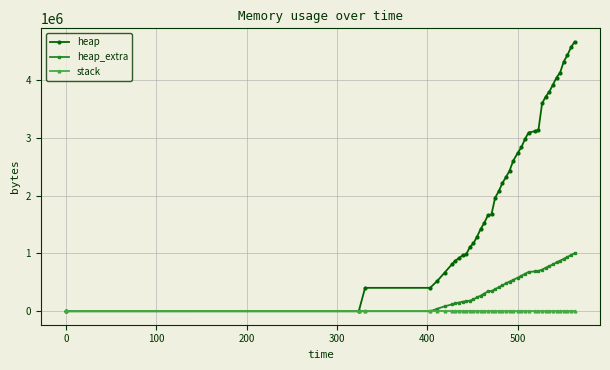

What is the maximum value shown in the chart?

4656300